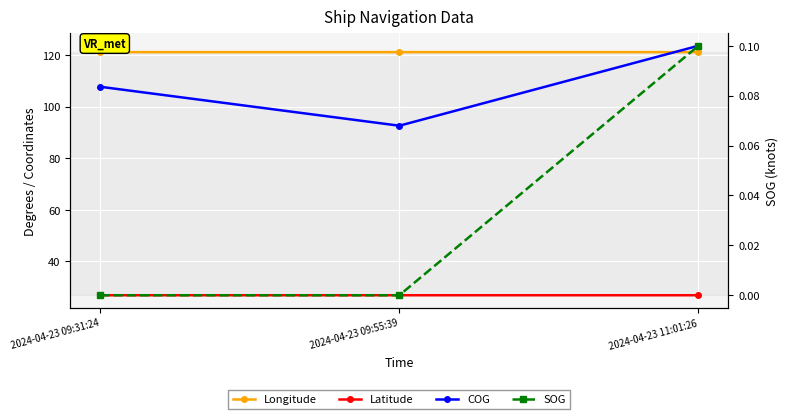

Which category has the lowest value across all series?

2024-04-23 09:31:24